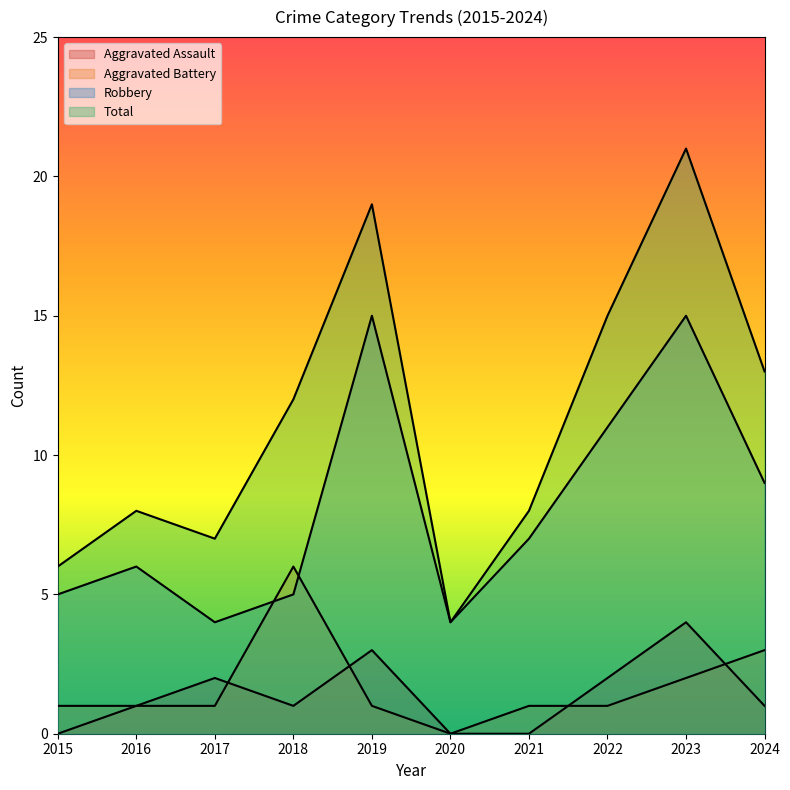

The Robbery series shows 3 at 2021. True or false?

False